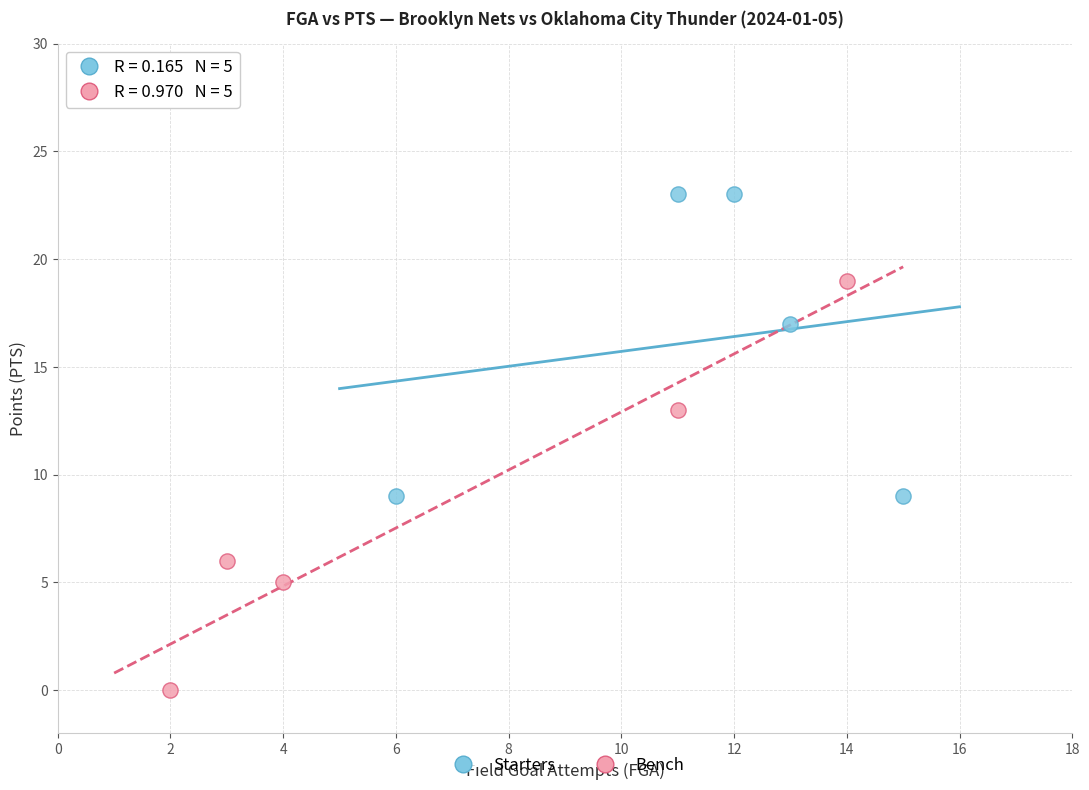

Which series has the largest Y range (max minus min)?

Bench